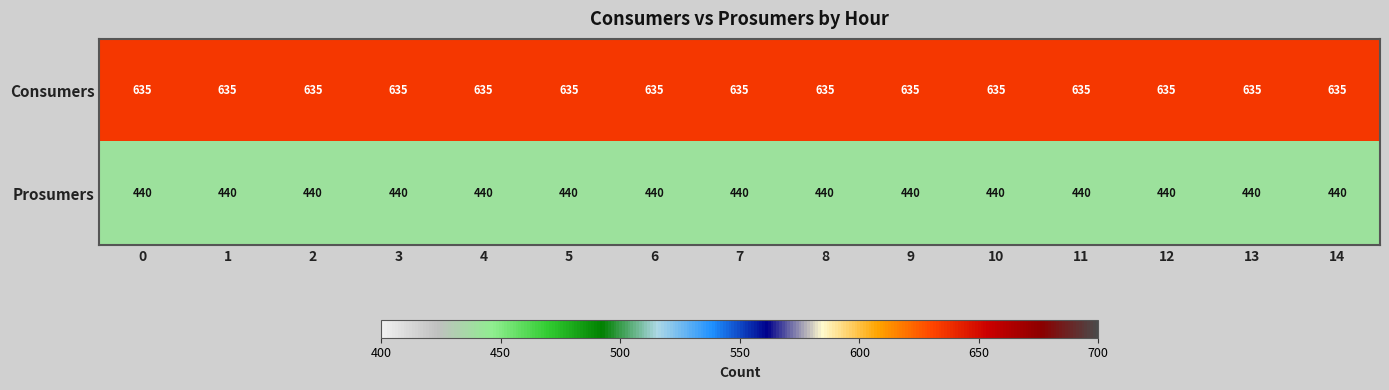

True or false: Consumers has a value of 932 at 4.

False